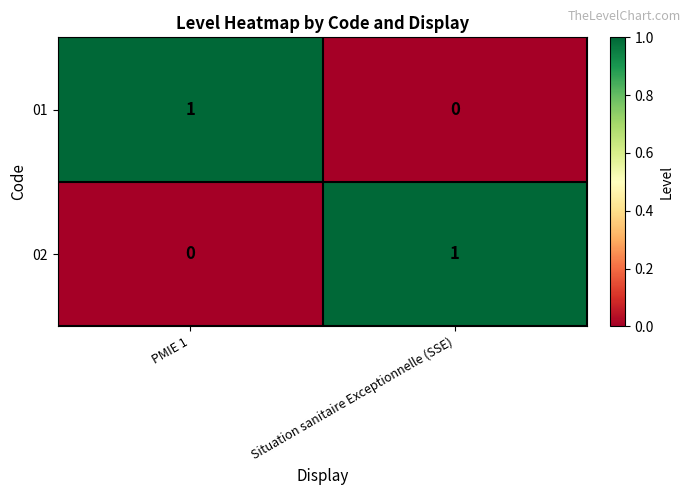

Rank the series at PMIE 1 from lowest to highest value.

02, 01